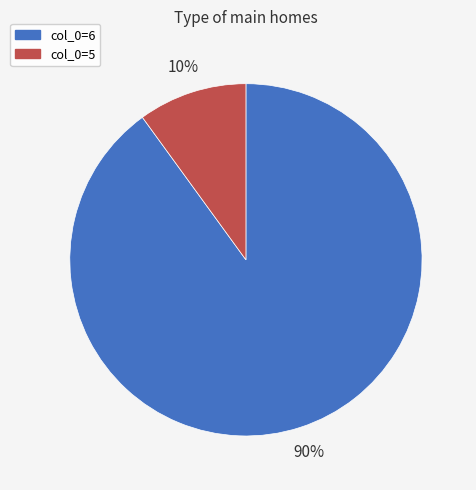

To the nearest percent, what is the difference between the largest and smallest slice percentages?

80%